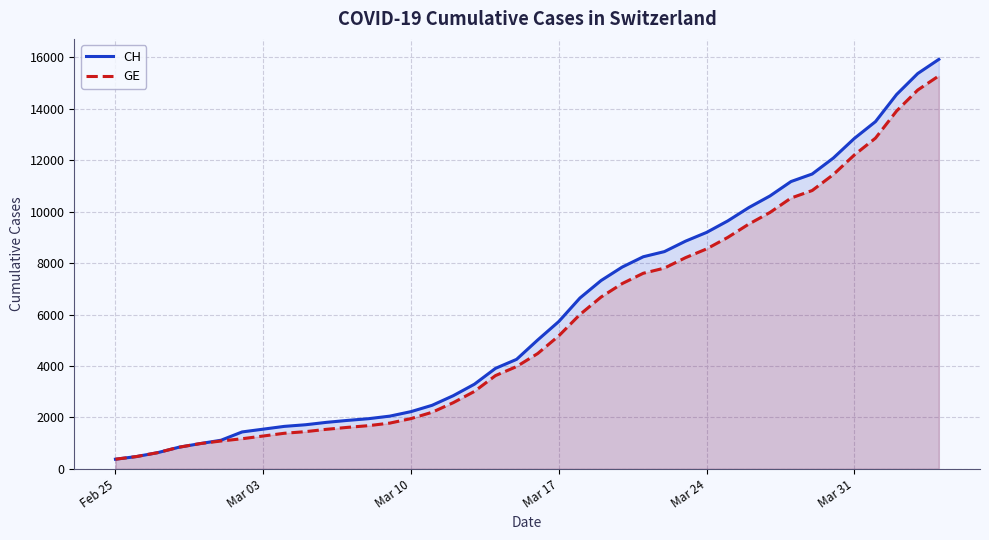

What is the total value across all series at Mar 10?

4181